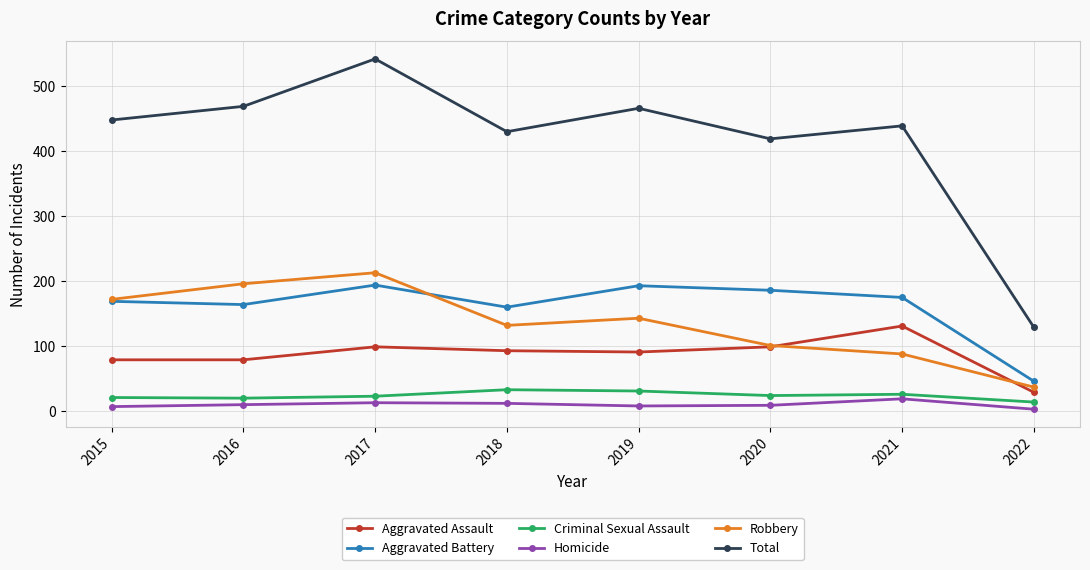

List the series in order of their peak value, lowest first.

Homicide, Criminal Sexual Assault, Aggravated Assault, Aggravated Battery, Robbery, Total